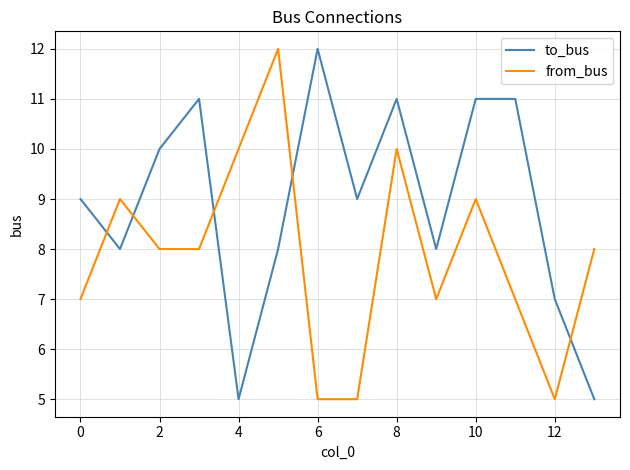

Which series has the largest total across all categories?

to_bus